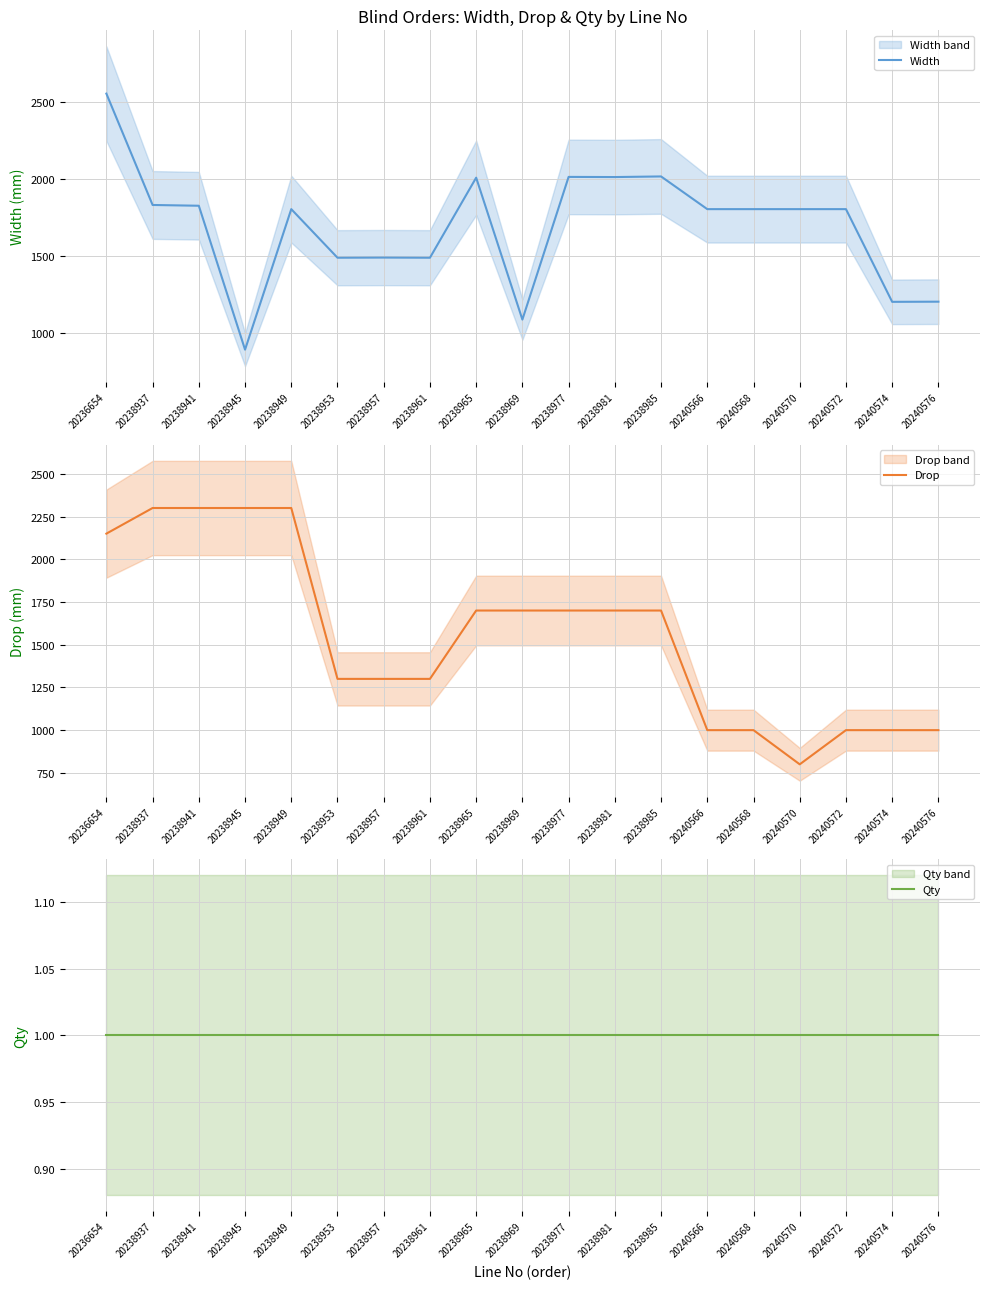

Which series changed the most between 20238945 and 20238961?

Drop